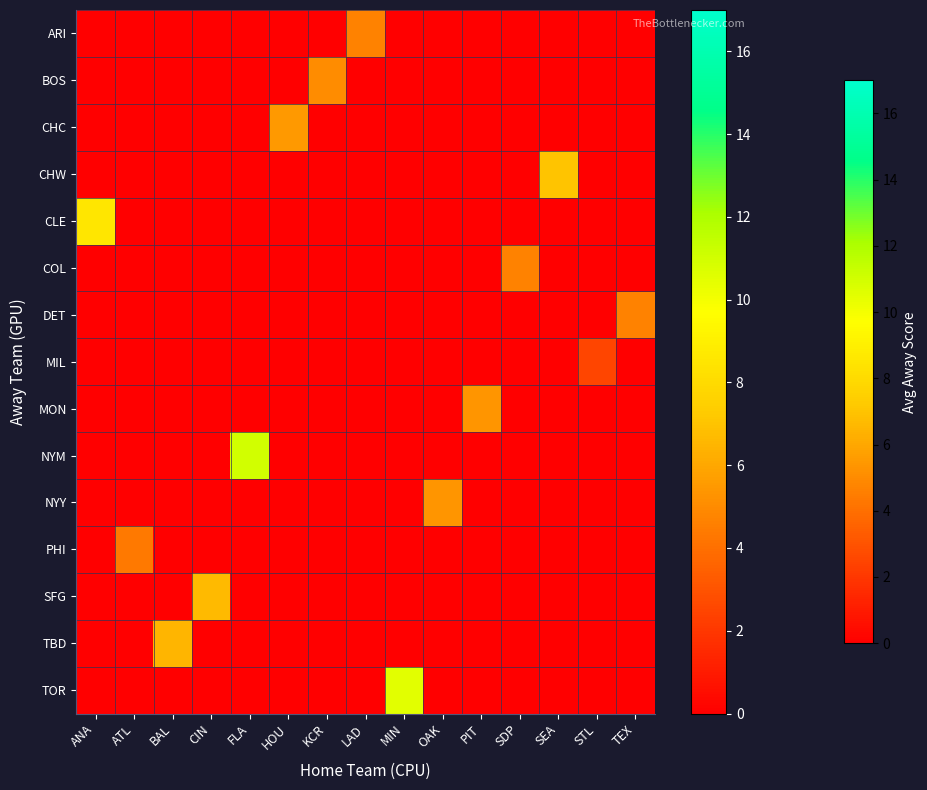

Which has a higher value, HOU or STL?

HOU